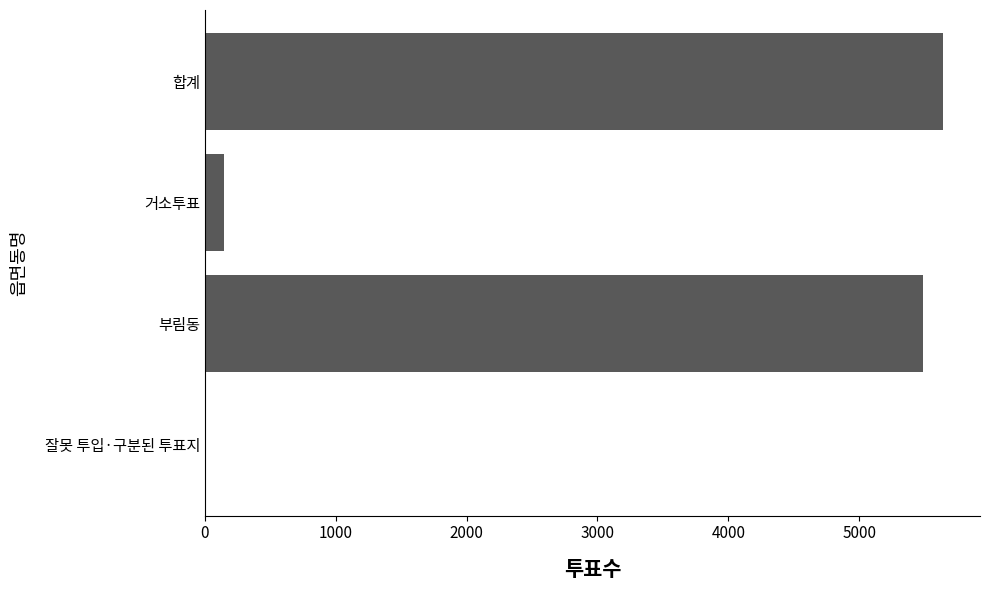

Which has a higher value, 거소투표 or 합계?

합계